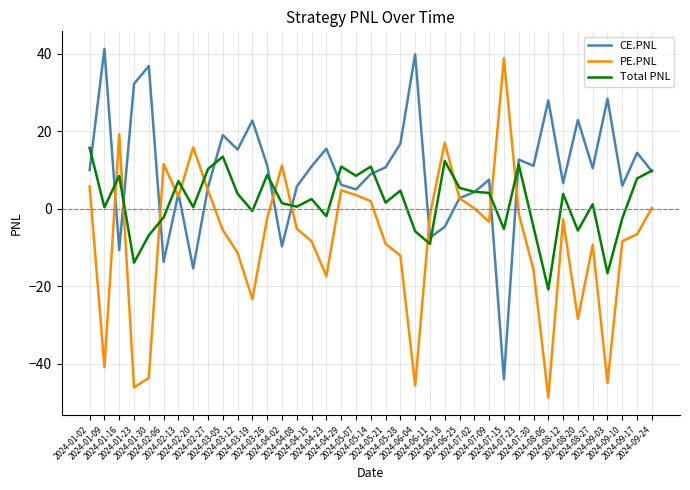

True or false: CE.PNL and Total PNL cross at least once.

True